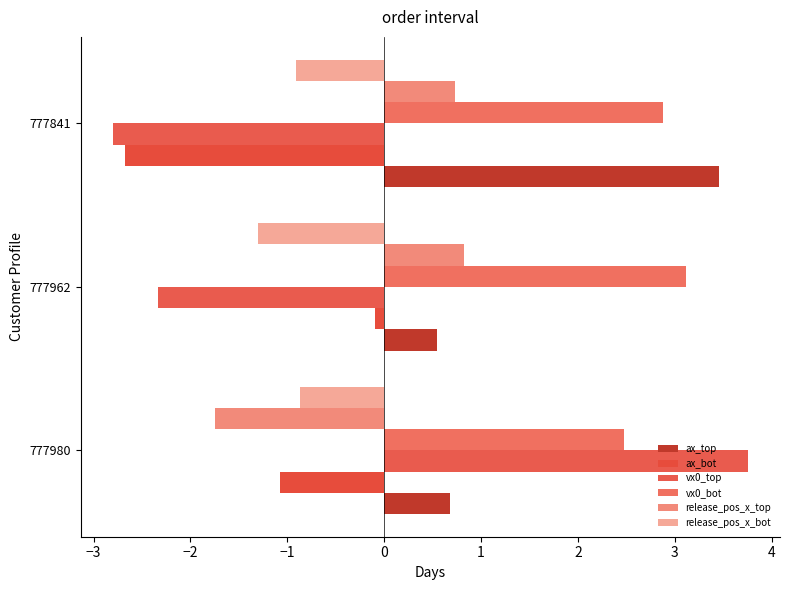

How many values in the vx0_top series are below -2?

2